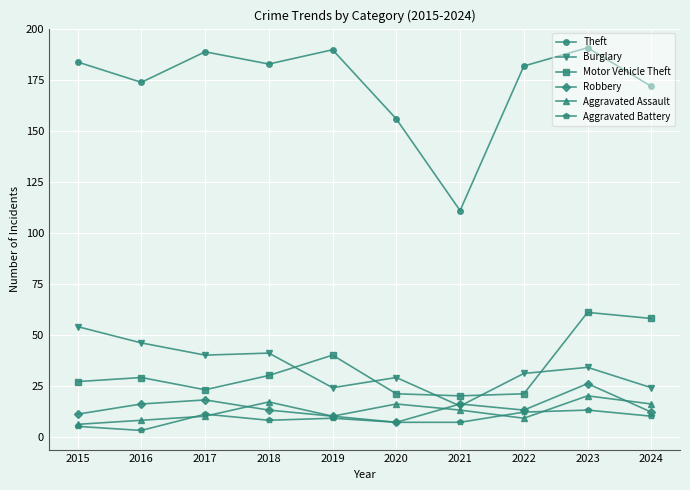

At which category does Motor Vehicle Theft reach its first local valley?

2017